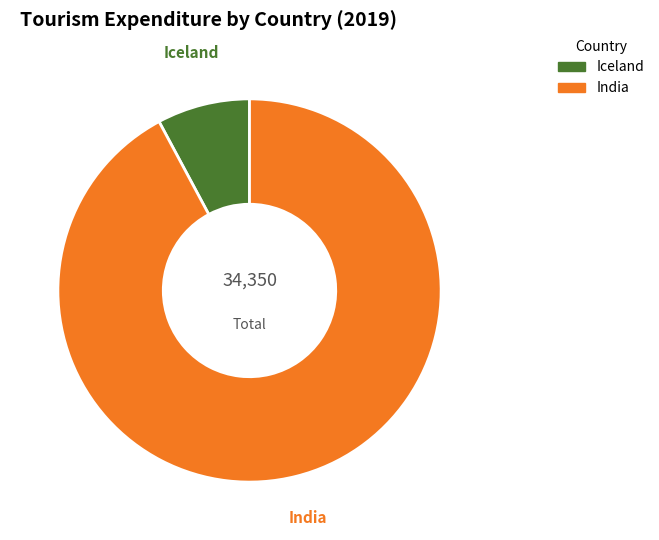

To the nearest percent, what portion does Iceland represent?

8%